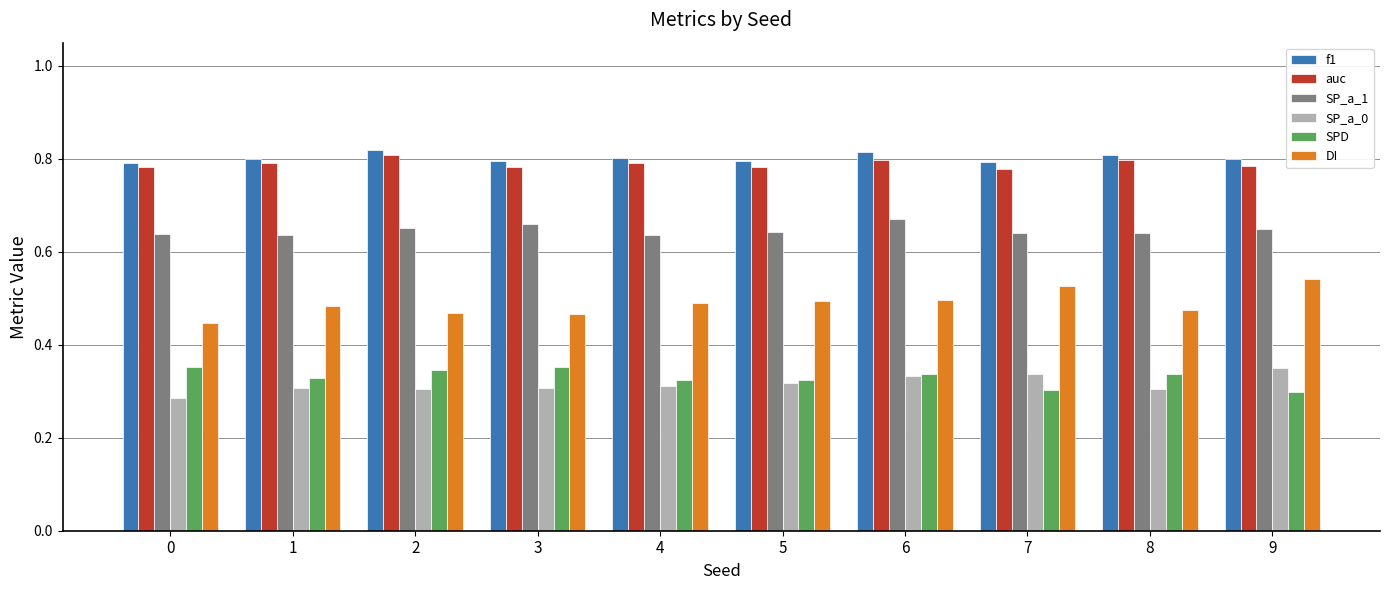

Is it true that SPD equals 0.2 at 4?

False